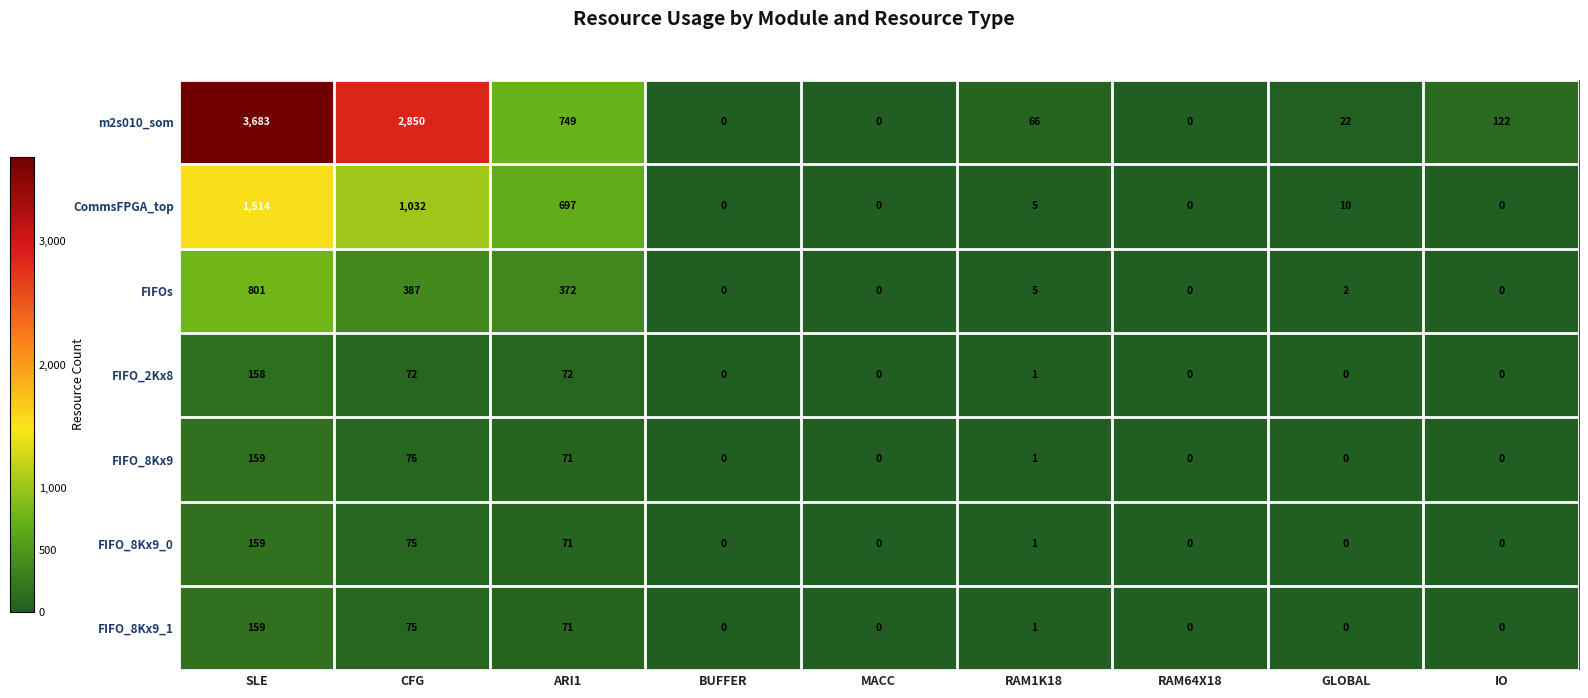

The CommsFPGA_top series shows -494 at MACC. True or false?

False